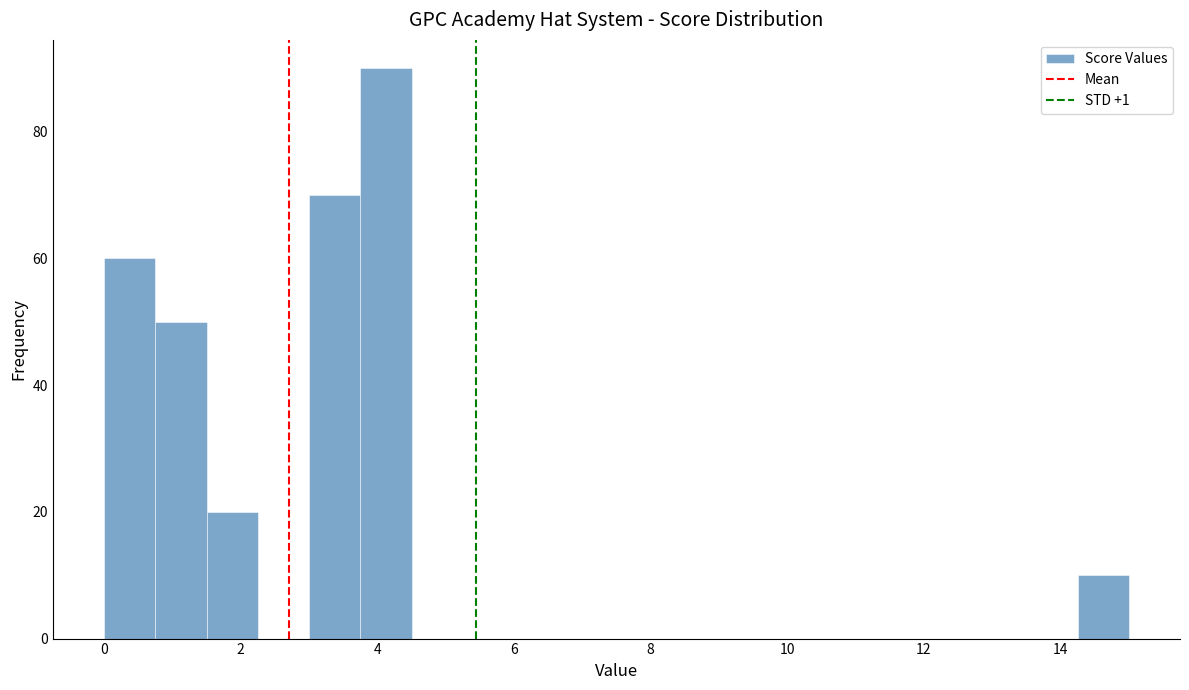

Around what value on the x-axis is the tallest bar? Give the approximate position of its centre, as read against the axis.

4.2